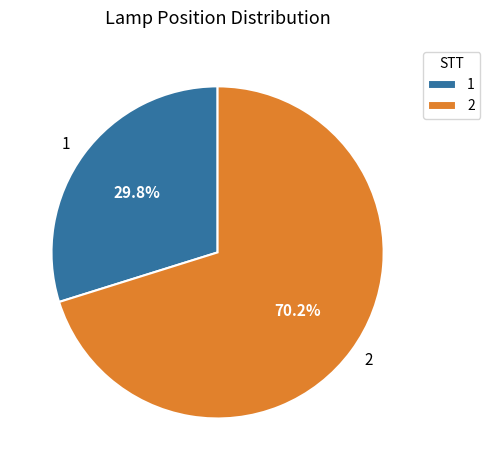

Which category has the biggest portion of the pie?

2